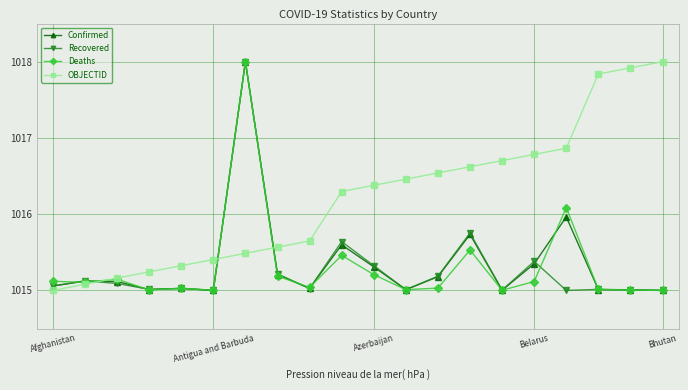

Which series has the largest total across all categories?

OBJECTID